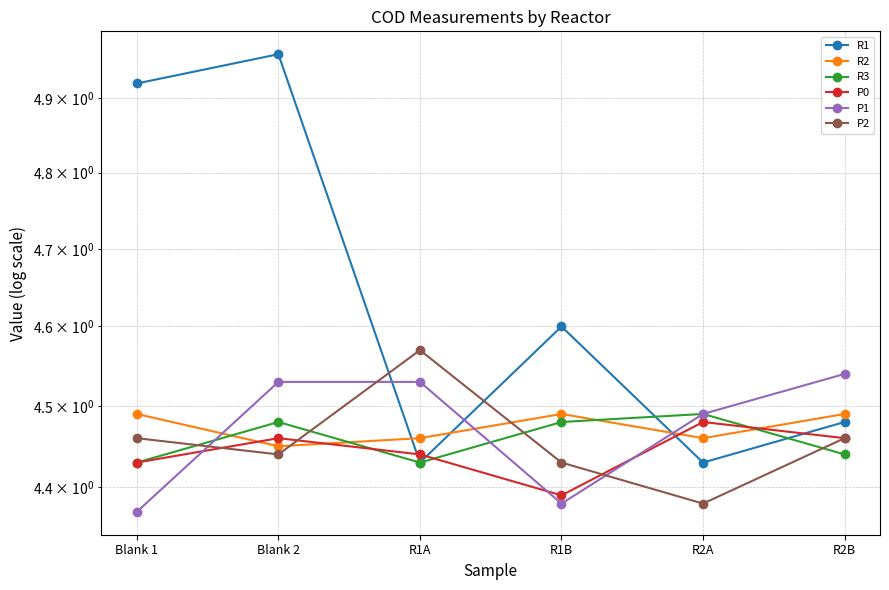

What is the label of the 4th point from the left?

R1B